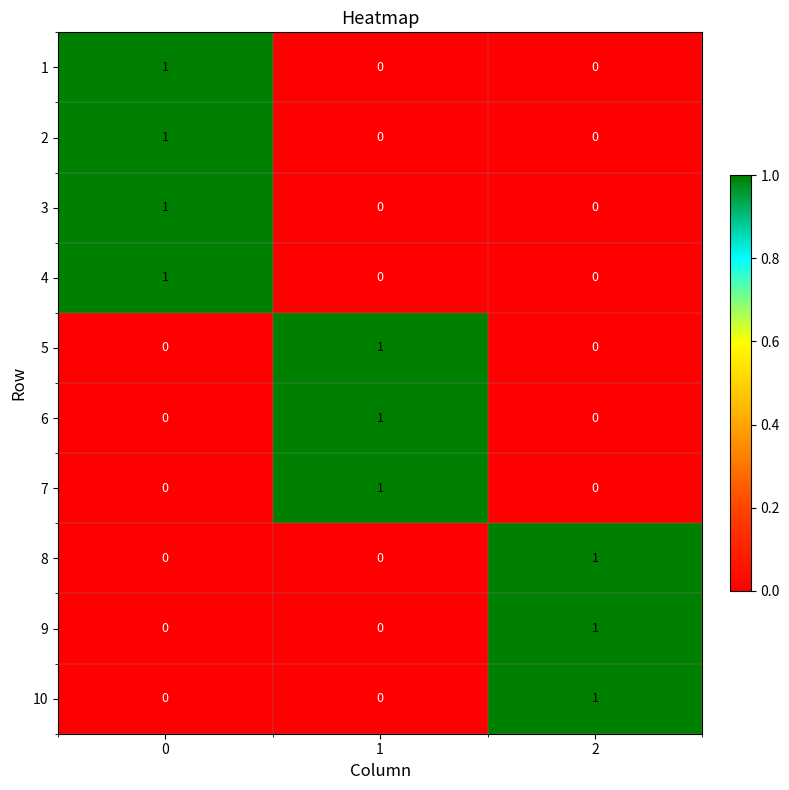

What is the greatest value displayed?

1